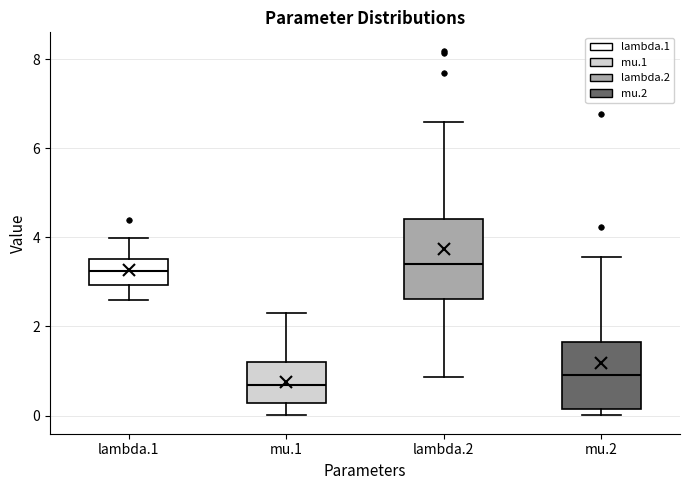

Where does the upper whisker of the box for lambda.1 end on the y-axis? The values are not printed on the chart, so give them approximately, as read against the axis.

4.0